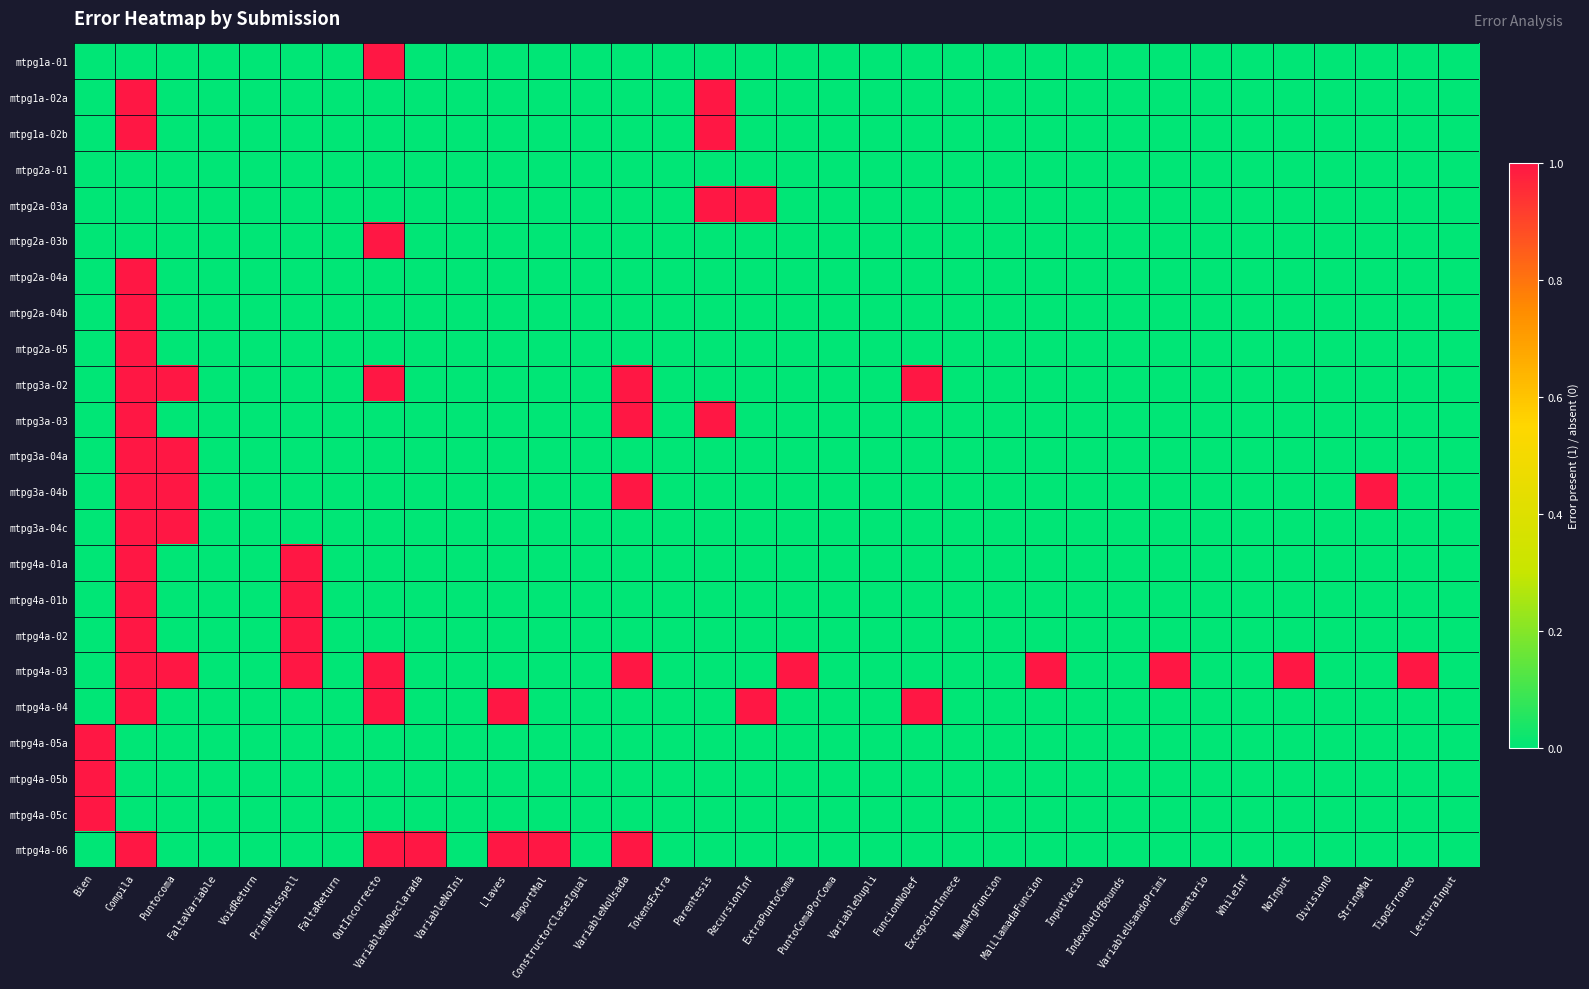

Reading right to left, extract all data points from this chart.

mtpg1a-01: LecturaInput=0	TipoErroneo=0	StringMal=0	Division0=0	NoInput=0	WhileInf=0	Comentario=0	VariableUsandoPrimi=0	IndexOutOfBounds=0	InputVacio=0	MalLlamadaFuncion=0	NumArgFuncion=0	ExcepcionInnece=0	FuncionNoDef=0	VariableDupli=0	PuntoComaPorComa=0	ExtraPuntoComa=0	RecursionInf=0	Parentesis=0	TokensExtra=0	VariableNoUsada=0	ConstructorClaseIgual=0	ImportMal=0	Llaves=0	VariableNoIni=0	VariableNoDeclarada=0	OutIncorrecto=1	FaltaReturn=0	PrimiMisspell=0	VoidReturn=0	FaltaVariable=0	Puntocoma=0	Compila=0	Bien=0
mtpg1a-02a: LecturaInput=0	TipoErroneo=0	StringMal=0	Division0=0	NoInput=0	WhileInf=0	Comentario=0	VariableUsandoPrimi=0	IndexOutOfBounds=0	InputVacio=0	MalLlamadaFuncion=0	NumArgFuncion=0	ExcepcionInnece=0	FuncionNoDef=0	VariableDupli=0	PuntoComaPorComa=0	ExtraPuntoComa=0	RecursionInf=0	Parentesis=1	TokensExtra=0	VariableNoUsada=0	ConstructorClaseIgual=0	ImportMal=0	Llaves=0	VariableNoIni=0	VariableNoDeclarada=0	OutIncorrecto=0	FaltaReturn=0	PrimiMisspell=0	VoidReturn=0	FaltaVariable=0	Puntocoma=0	Compila=1	Bien=0
mtpg1a-02b: LecturaInput=0	TipoErroneo=0	StringMal=0	Division0=0	NoInput=0	WhileInf=0	Comentario=0	VariableUsandoPrimi=0	IndexOutOfBounds=0	InputVacio=0	MalLlamadaFuncion=0	NumArgFuncion=0	ExcepcionInnece=0	FuncionNoDef=0	VariableDupli=0	PuntoComaPorComa=0	ExtraPuntoComa=0	RecursionInf=0	Parentesis=1	TokensExtra=0	VariableNoUsada=0	ConstructorClaseIgual=0	ImportMal=0	Llaves=0	VariableNoIni=0	VariableNoDeclarada=0	OutIncorrecto=0	FaltaReturn=0	PrimiMisspell=0	VoidReturn=0	FaltaVariable=0	Puntocoma=0	Compila=1	Bien=0
mtpg2a-01: LecturaInput=0	TipoErroneo=0	StringMal=0	Division0=0	NoInput=0	WhileInf=0	Comentario=0	VariableUsandoPrimi=0	IndexOutOfBounds=0	InputVacio=0	MalLlamadaFuncion=0	NumArgFuncion=0	ExcepcionInnece=0	FuncionNoDef=0	VariableDupli=0	PuntoComaPorComa=0	ExtraPuntoComa=0	RecursionInf=0	Parentesis=0	TokensExtra=0	VariableNoUsada=0	ConstructorClaseIgual=0	ImportMal=0	Llaves=0	VariableNoIni=0	VariableNoDeclarada=0	OutIncorrecto=0	FaltaReturn=0	PrimiMisspell=0	VoidReturn=0	FaltaVariable=0	Puntocoma=0	Compila=0	Bien=0
mtpg2a-03a: LecturaInput=0	TipoErroneo=0	StringMal=0	Division0=0	NoInput=0	WhileInf=0	Comentario=0	VariableUsandoPrimi=0	IndexOutOfBounds=0	InputVacio=0	MalLlamadaFuncion=0	NumArgFuncion=0	ExcepcionInnece=0	FuncionNoDef=0	VariableDupli=0	PuntoComaPorComa=0	ExtraPuntoComa=0	RecursionInf=1	Parentesis=1	TokensExtra=0	VariableNoUsada=0	ConstructorClaseIgual=0	ImportMal=0	Llaves=0	VariableNoIni=0	VariableNoDeclarada=0	OutIncorrecto=0	FaltaReturn=0	PrimiMisspell=0	VoidReturn=0	FaltaVariable=0	Puntocoma=0	Compila=0	Bien=0
mtpg2a-03b: LecturaInput=0	TipoErroneo=0	StringMal=0	Division0=0	NoInput=0	WhileInf=0	Comentario=0	VariableUsandoPrimi=0	IndexOutOfBounds=0	InputVacio=0	MalLlamadaFuncion=0	NumArgFuncion=0	ExcepcionInnece=0	FuncionNoDef=0	VariableDupli=0	PuntoComaPorComa=0	ExtraPuntoComa=0	RecursionInf=0	Parentesis=0	TokensExtra=0	VariableNoUsada=0	ConstructorClaseIgual=0	ImportMal=0	Llaves=0	VariableNoIni=0	VariableNoDeclarada=0	OutIncorrecto=1	FaltaReturn=0	PrimiMisspell=0	VoidReturn=0	FaltaVariable=0	Puntocoma=0	Compila=0	Bien=0
mtpg2a-04a: LecturaInput=0	TipoErroneo=0	StringMal=0	Division0=0	NoInput=0	WhileInf=0	Comentario=0	VariableUsandoPrimi=0	IndexOutOfBounds=0	InputVacio=0	MalLlamadaFuncion=0	NumArgFuncion=0	ExcepcionInnece=0	FuncionNoDef=0	VariableDupli=0	PuntoComaPorComa=0	ExtraPuntoComa=0	RecursionInf=0	Parentesis=0	TokensExtra=0	VariableNoUsada=0	ConstructorClaseIgual=0	ImportMal=0	Llaves=0	VariableNoIni=0	VariableNoDeclarada=0	OutIncorrecto=0	FaltaReturn=0	PrimiMisspell=0	VoidReturn=0	FaltaVariable=0	Puntocoma=0	Compila=1	Bien=0
mtpg2a-04b: LecturaInput=0	TipoErroneo=0	StringMal=0	Division0=0	NoInput=0	WhileInf=0	Comentario=0	VariableUsandoPrimi=0	IndexOutOfBounds=0	InputVacio=0	MalLlamadaFuncion=0	NumArgFuncion=0	ExcepcionInnece=0	FuncionNoDef=0	VariableDupli=0	PuntoComaPorComa=0	ExtraPuntoComa=0	RecursionInf=0	Parentesis=0	TokensExtra=0	VariableNoUsada=0	ConstructorClaseIgual=0	ImportMal=0	Llaves=0	VariableNoIni=0	VariableNoDeclarada=0	OutIncorrecto=0	FaltaReturn=0	PrimiMisspell=0	VoidReturn=0	FaltaVariable=0	Puntocoma=0	Compila=1	Bien=0
mtpg2a-05: LecturaInput=0	TipoErroneo=0	StringMal=0	Division0=0	NoInput=0	WhileInf=0	Comentario=0	VariableUsandoPrimi=0	IndexOutOfBounds=0	InputVacio=0	MalLlamadaFuncion=0	NumArgFuncion=0	ExcepcionInnece=0	FuncionNoDef=0	VariableDupli=0	PuntoComaPorComa=0	ExtraPuntoComa=0	RecursionInf=0	Parentesis=0	TokensExtra=0	VariableNoUsada=0	ConstructorClaseIgual=0	ImportMal=0	Llaves=0	VariableNoIni=0	VariableNoDeclarada=0	OutIncorrecto=0	FaltaReturn=0	PrimiMisspell=0	VoidReturn=0	FaltaVariable=0	Puntocoma=0	Compila=1	Bien=0
mtpg3a-02: LecturaInput=0	TipoErroneo=0	StringMal=0	Division0=0	NoInput=0	WhileInf=0	Comentario=0	VariableUsandoPrimi=0	IndexOutOfBounds=0	InputVacio=0	MalLlamadaFuncion=0	NumArgFuncion=0	ExcepcionInnece=0	FuncionNoDef=1	VariableDupli=0	PuntoComaPorComa=0	ExtraPuntoComa=0	RecursionInf=0	Parentesis=0	TokensExtra=0	VariableNoUsada=1	ConstructorClaseIgual=0	ImportMal=0	Llaves=0	VariableNoIni=0	VariableNoDeclarada=0	OutIncorrecto=1	FaltaReturn=0	PrimiMisspell=0	VoidReturn=0	FaltaVariable=0	Puntocoma=1	Compila=1	Bien=0
mtpg3a-03: LecturaInput=0	TipoErroneo=0	StringMal=0	Division0=0	NoInput=0	WhileInf=0	Comentario=0	VariableUsandoPrimi=0	IndexOutOfBounds=0	InputVacio=0	MalLlamadaFuncion=0	NumArgFuncion=0	ExcepcionInnece=0	FuncionNoDef=0	VariableDupli=0	PuntoComaPorComa=0	ExtraPuntoComa=0	RecursionInf=0	Parentesis=1	TokensExtra=0	VariableNoUsada=1	ConstructorClaseIgual=0	ImportMal=0	Llaves=0	VariableNoIni=0	VariableNoDeclarada=0	OutIncorrecto=0	FaltaReturn=0	PrimiMisspell=0	VoidReturn=0	FaltaVariable=0	Puntocoma=0	Compila=1	Bien=0
mtpg3a-04a: LecturaInput=0	TipoErroneo=0	StringMal=0	Division0=0	NoInput=0	WhileInf=0	Comentario=0	VariableUsandoPrimi=0	IndexOutOfBounds=0	InputVacio=0	MalLlamadaFuncion=0	NumArgFuncion=0	ExcepcionInnece=0	FuncionNoDef=0	VariableDupli=0	PuntoComaPorComa=0	ExtraPuntoComa=0	RecursionInf=0	Parentesis=0	TokensExtra=0	VariableNoUsada=0	ConstructorClaseIgual=0	ImportMal=0	Llaves=0	VariableNoIni=0	VariableNoDeclarada=0	OutIncorrecto=0	FaltaReturn=0	PrimiMisspell=0	VoidReturn=0	FaltaVariable=0	Puntocoma=1	Compila=1	Bien=0
mtpg3a-04b: LecturaInput=0	TipoErroneo=0	StringMal=1	Division0=0	NoInput=0	WhileInf=0	Comentario=0	VariableUsandoPrimi=0	IndexOutOfBounds=0	InputVacio=0	MalLlamadaFuncion=0	NumArgFuncion=0	ExcepcionInnece=0	FuncionNoDef=0	VariableDupli=0	PuntoComaPorComa=0	ExtraPuntoComa=0	RecursionInf=0	Parentesis=0	TokensExtra=0	VariableNoUsada=1	ConstructorClaseIgual=0	ImportMal=0	Llaves=0	VariableNoIni=0	VariableNoDeclarada=0	OutIncorrecto=0	FaltaReturn=0	PrimiMisspell=0	VoidReturn=0	FaltaVariable=0	Puntocoma=1	Compila=1	Bien=0
mtpg3a-04c: LecturaInput=0	TipoErroneo=0	StringMal=0	Division0=0	NoInput=0	WhileInf=0	Comentario=0	VariableUsandoPrimi=0	IndexOutOfBounds=0	InputVacio=0	MalLlamadaFuncion=0	NumArgFuncion=0	ExcepcionInnece=0	FuncionNoDef=0	VariableDupli=0	PuntoComaPorComa=0	ExtraPuntoComa=0	RecursionInf=0	Parentesis=0	TokensExtra=0	VariableNoUsada=0	ConstructorClaseIgual=0	ImportMal=0	Llaves=0	VariableNoIni=0	VariableNoDeclarada=0	OutIncorrecto=0	FaltaReturn=0	PrimiMisspell=0	VoidReturn=0	FaltaVariable=0	Puntocoma=1	Compila=1	Bien=0
mtpg4a-01a: LecturaInput=0	TipoErroneo=0	StringMal=0	Division0=0	NoInput=0	WhileInf=0	Comentario=0	VariableUsandoPrimi=0	IndexOutOfBounds=0	InputVacio=0	MalLlamadaFuncion=0	NumArgFuncion=0	ExcepcionInnece=0	FuncionNoDef=0	VariableDupli=0	PuntoComaPorComa=0	ExtraPuntoComa=0	RecursionInf=0	Parentesis=0	TokensExtra=0	VariableNoUsada=0	ConstructorClaseIgual=0	ImportMal=0	Llaves=0	VariableNoIni=0	VariableNoDeclarada=0	OutIncorrecto=0	FaltaReturn=0	PrimiMisspell=1	VoidReturn=0	FaltaVariable=0	Puntocoma=0	Compila=1	Bien=0
mtpg4a-01b: LecturaInput=0	TipoErroneo=0	StringMal=0	Division0=0	NoInput=0	WhileInf=0	Comentario=0	VariableUsandoPrimi=0	IndexOutOfBounds=0	InputVacio=0	MalLlamadaFuncion=0	NumArgFuncion=0	ExcepcionInnece=0	FuncionNoDef=0	VariableDupli=0	PuntoComaPorComa=0	ExtraPuntoComa=0	RecursionInf=0	Parentesis=0	TokensExtra=0	VariableNoUsada=0	ConstructorClaseIgual=0	ImportMal=0	Llaves=0	VariableNoIni=0	VariableNoDeclarada=0	OutIncorrecto=0	FaltaReturn=0	PrimiMisspell=1	VoidReturn=0	FaltaVariable=0	Puntocoma=0	Compila=1	Bien=0
mtpg4a-02: LecturaInput=0	TipoErroneo=0	StringMal=0	Division0=0	NoInput=0	WhileInf=0	Comentario=0	VariableUsandoPrimi=0	IndexOutOfBounds=0	InputVacio=0	MalLlamadaFuncion=0	NumArgFuncion=0	ExcepcionInnece=0	FuncionNoDef=0	VariableDupli=0	PuntoComaPorComa=0	ExtraPuntoComa=0	RecursionInf=0	Parentesis=0	TokensExtra=0	VariableNoUsada=0	ConstructorClaseIgual=0	ImportMal=0	Llaves=0	VariableNoIni=0	VariableNoDeclarada=0	OutIncorrecto=0	FaltaReturn=0	PrimiMisspell=1	VoidReturn=0	FaltaVariable=0	Puntocoma=0	Compila=1	Bien=0
mtpg4a-03: LecturaInput=0	TipoErroneo=1	StringMal=0	Division0=0	NoInput=1	WhileInf=0	Comentario=0	VariableUsandoPrimi=1	IndexOutOfBounds=0	InputVacio=0	MalLlamadaFuncion=1	NumArgFuncion=0	ExcepcionInnece=0	FuncionNoDef=0	VariableDupli=0	PuntoComaPorComa=0	ExtraPuntoComa=1	RecursionInf=0	Parentesis=0	TokensExtra=0	VariableNoUsada=1	ConstructorClaseIgual=0	ImportMal=0	Llaves=0	VariableNoIni=0	VariableNoDeclarada=0	OutIncorrecto=1	FaltaReturn=0	PrimiMisspell=1	VoidReturn=0	FaltaVariable=0	Puntocoma=1	Compila=1	Bien=0
mtpg4a-04: LecturaInput=0	TipoErroneo=0	StringMal=0	Division0=0	NoInput=0	WhileInf=0	Comentario=0	VariableUsandoPrimi=0	IndexOutOfBounds=0	InputVacio=0	MalLlamadaFuncion=0	NumArgFuncion=0	ExcepcionInnece=0	FuncionNoDef=1	VariableDupli=0	PuntoComaPorComa=0	ExtraPuntoComa=0	RecursionInf=1	Parentesis=0	TokensExtra=0	VariableNoUsada=0	ConstructorClaseIgual=0	ImportMal=0	Llaves=1	VariableNoIni=0	VariableNoDeclarada=0	OutIncorrecto=1	FaltaReturn=0	PrimiMisspell=0	VoidReturn=0	FaltaVariable=0	Puntocoma=0	Compila=1	Bien=0
mtpg4a-05a: LecturaInput=0	TipoErroneo=0	StringMal=0	Division0=0	NoInput=0	WhileInf=0	Comentario=0	VariableUsandoPrimi=0	IndexOutOfBounds=0	InputVacio=0	MalLlamadaFuncion=0	NumArgFuncion=0	ExcepcionInnece=0	FuncionNoDef=0	VariableDupli=0	PuntoComaPorComa=0	ExtraPuntoComa=0	RecursionInf=0	Parentesis=0	TokensExtra=0	VariableNoUsada=0	ConstructorClaseIgual=0	ImportMal=0	Llaves=0	VariableNoIni=0	VariableNoDeclarada=0	OutIncorrecto=0	FaltaReturn=0	PrimiMisspell=0	VoidReturn=0	FaltaVariable=0	Puntocoma=0	Compila=0	Bien=1
mtpg4a-05b: LecturaInput=0	TipoErroneo=0	StringMal=0	Division0=0	NoInput=0	WhileInf=0	Comentario=0	VariableUsandoPrimi=0	IndexOutOfBounds=0	InputVacio=0	MalLlamadaFuncion=0	NumArgFuncion=0	ExcepcionInnece=0	FuncionNoDef=0	VariableDupli=0	PuntoComaPorComa=0	ExtraPuntoComa=0	RecursionInf=0	Parentesis=0	TokensExtra=0	VariableNoUsada=0	ConstructorClaseIgual=0	ImportMal=0	Llaves=0	VariableNoIni=0	VariableNoDeclarada=0	OutIncorrecto=0	FaltaReturn=0	PrimiMisspell=0	VoidReturn=0	FaltaVariable=0	Puntocoma=0	Compila=0	Bien=1
mtpg4a-05c: LecturaInput=0	TipoErroneo=0	StringMal=0	Division0=0	NoInput=0	WhileInf=0	Comentario=0	VariableUsandoPrimi=0	IndexOutOfBounds=0	InputVacio=0	MalLlamadaFuncion=0	NumArgFuncion=0	ExcepcionInnece=0	FuncionNoDef=0	VariableDupli=0	PuntoComaPorComa=0	ExtraPuntoComa=0	RecursionInf=0	Parentesis=0	TokensExtra=0	VariableNoUsada=0	ConstructorClaseIgual=0	ImportMal=0	Llaves=0	VariableNoIni=0	VariableNoDeclarada=0	OutIncorrecto=0	FaltaReturn=0	PrimiMisspell=0	VoidReturn=0	FaltaVariable=0	Puntocoma=0	Compila=0	Bien=1
mtpg4a-06: LecturaInput=0	TipoErroneo=0	StringMal=0	Division0=0	NoInput=0	WhileInf=0	Comentario=0	VariableUsandoPrimi=0	IndexOutOfBounds=0	InputVacio=0	MalLlamadaFuncion=0	NumArgFuncion=0	ExcepcionInnece=0	FuncionNoDef=0	VariableDupli=0	PuntoComaPorComa=0	ExtraPuntoComa=0	RecursionInf=0	Parentesis=0	TokensExtra=0	VariableNoUsada=1	ConstructorClaseIgual=0	ImportMal=1	Llaves=1	VariableNoIni=0	VariableNoDeclarada=1	OutIncorrecto=1	FaltaReturn=0	PrimiMisspell=0	VoidReturn=0	FaltaVariable=0	Puntocoma=0	Compila=1	Bien=0